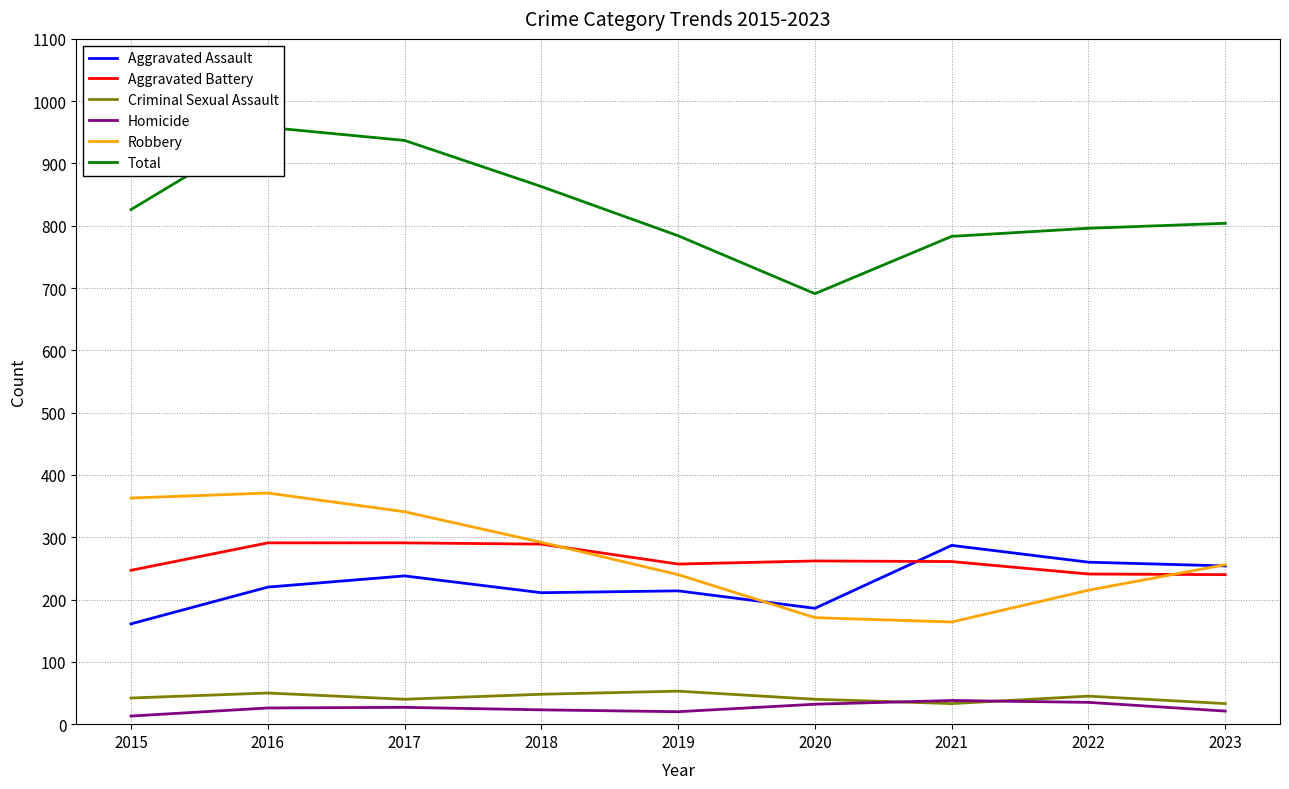

Is the value of Aggravated Battery at 2015 greater than the value of Criminal Sexual Assault at 2018?

Yes